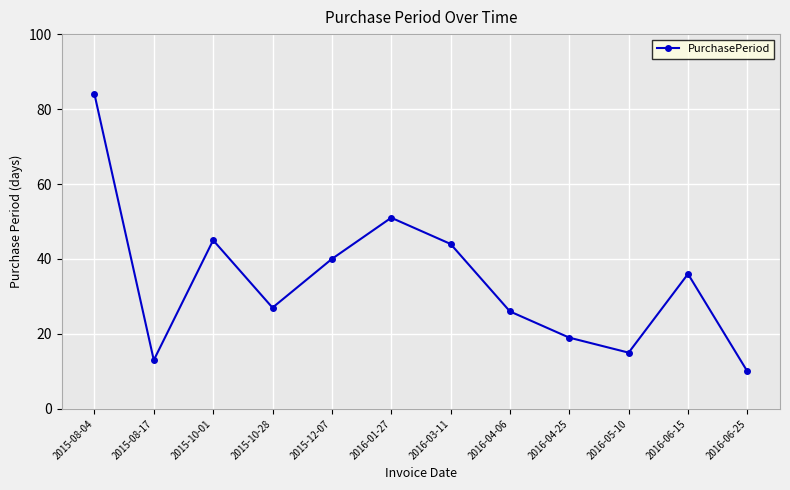

What is the label of the 6th point from the left?

2016-01-27